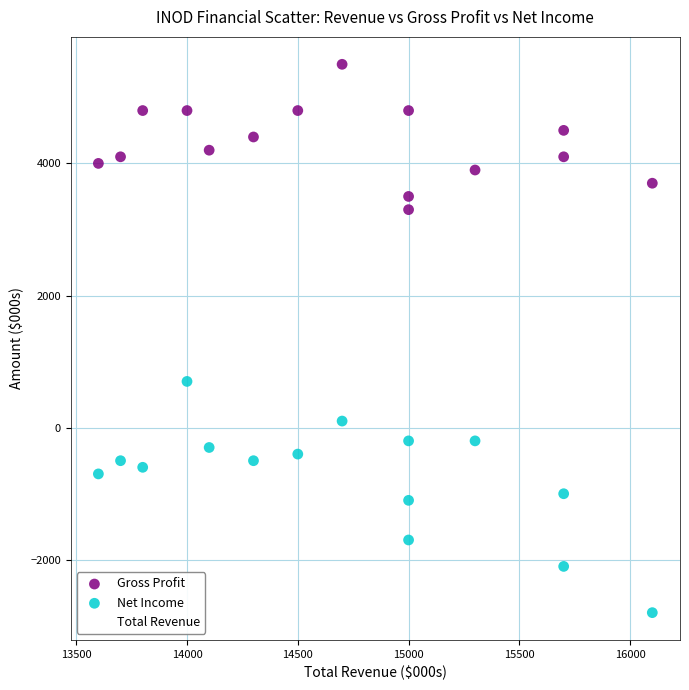

Which series has the largest Y range (max minus min)?

Net Income